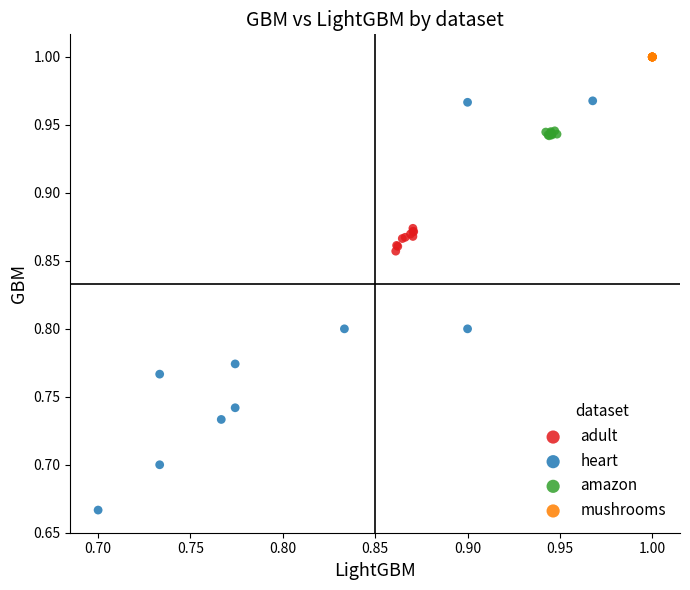

Which series reaches the maximum Y coordinate?

mushrooms